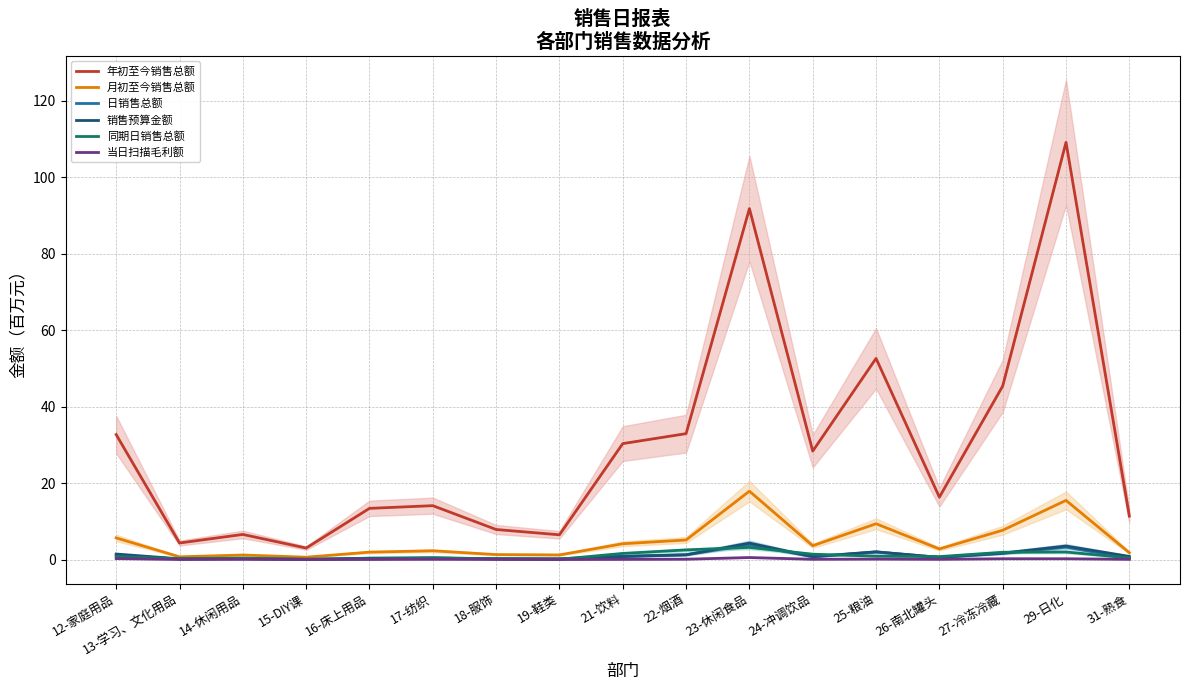

True or false: 月初至今销售总额 has more than 2 interior local peaks.

True